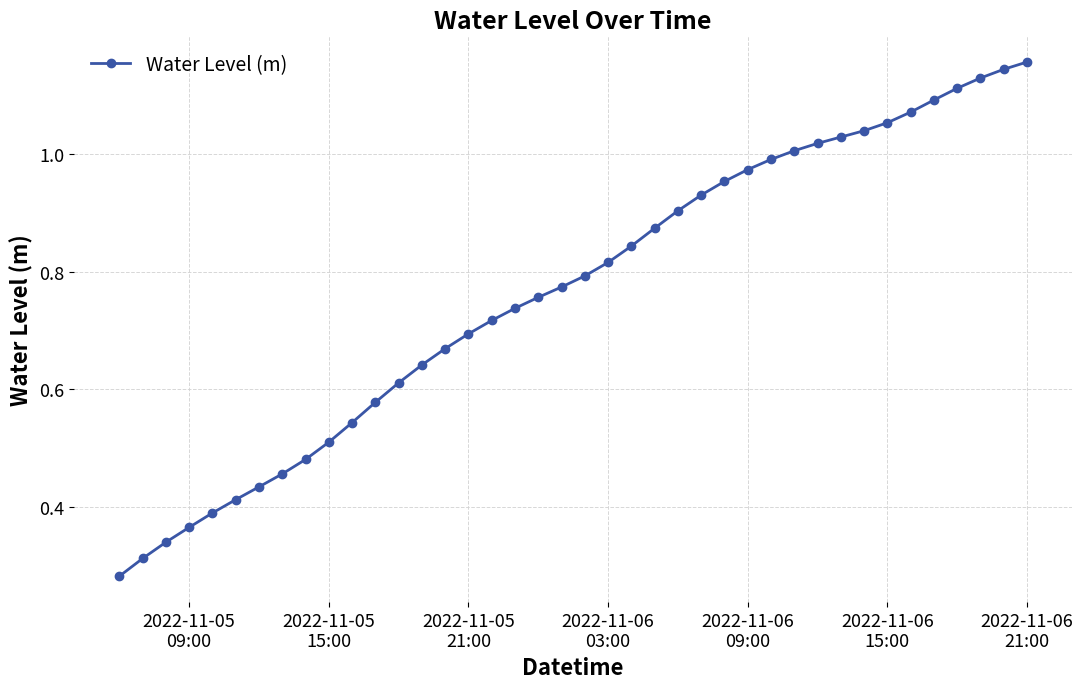

What is the sum of all values?

30.6